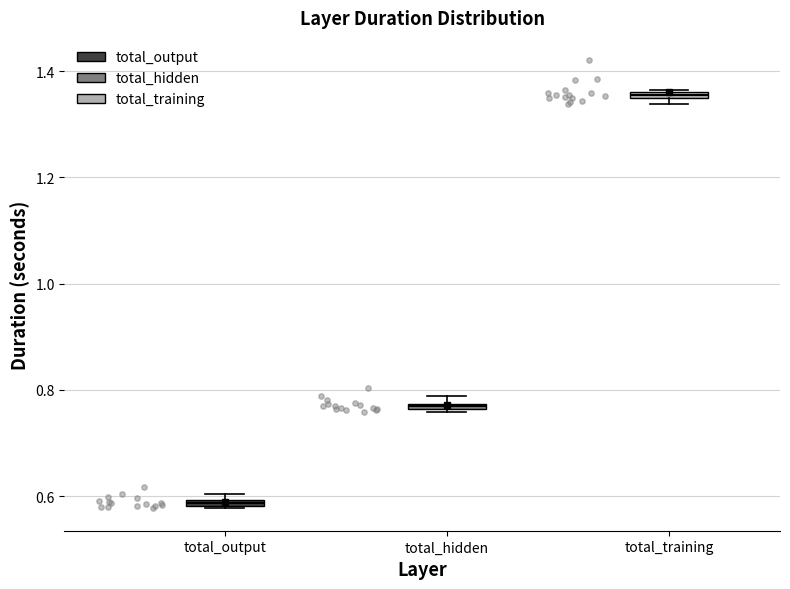

Which box's median line is the lowest?

total_output